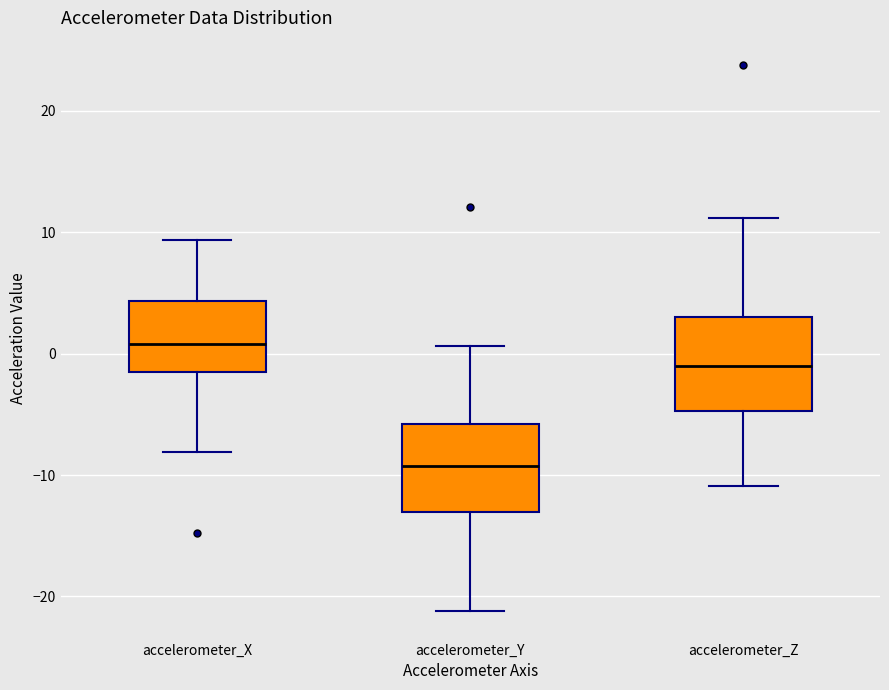

Reading left to right, read every box against the y-axis: the position of its median line, the range the box covers, and the ends of its whiskers. The values are not printed on the chart, so give them approximately, as read against the axis.

accelerometer_X: median 1, box -1 to 4, whiskers -8 to 9
accelerometer_Y: median -9, box -13 to -6, whiskers -21 to 1
accelerometer_Z: median -1, box -5 to 3, whiskers -11 to 11